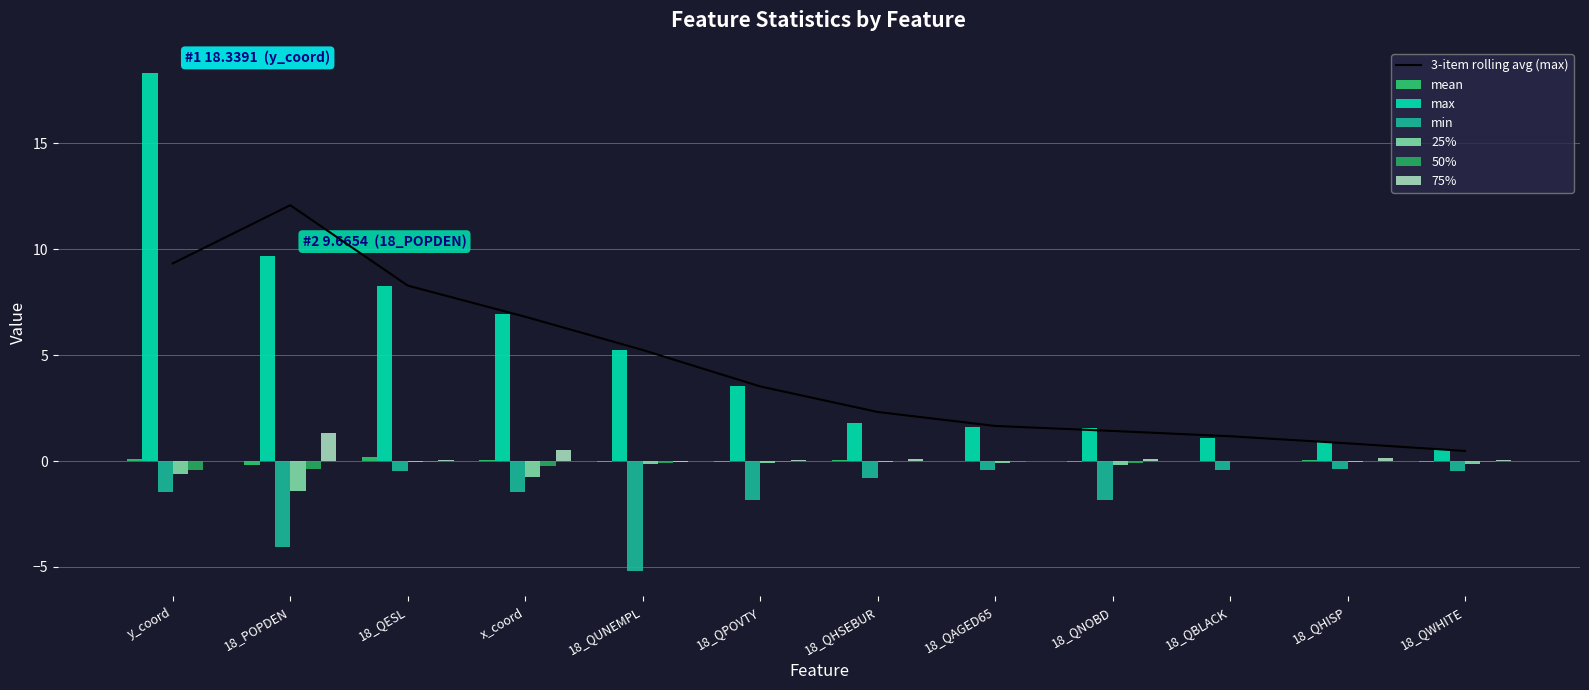

The value of mean at 18_QBLACK is 0.0. True or false?

True